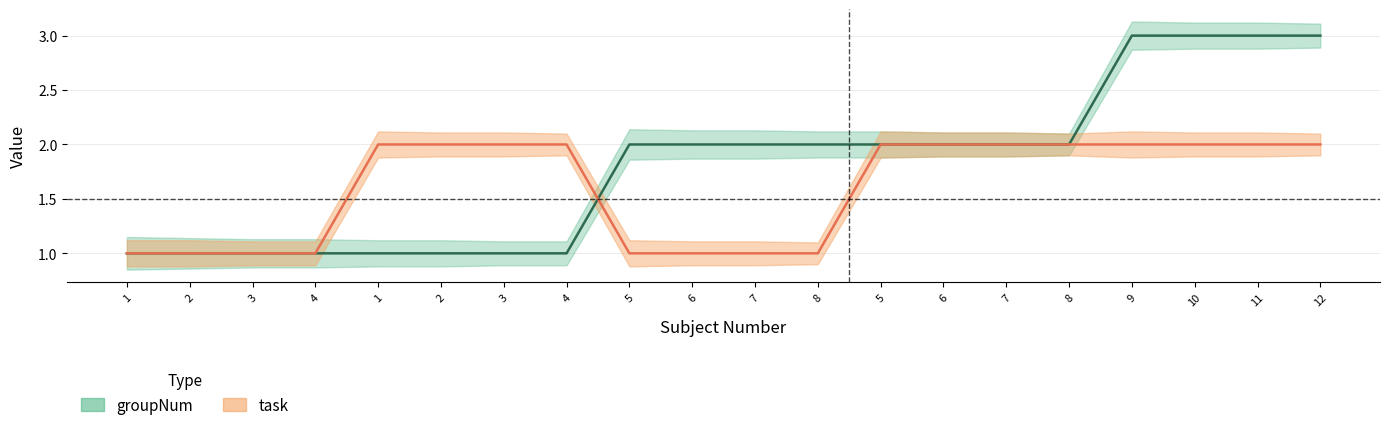

What is the maximum value for groupNum?

3